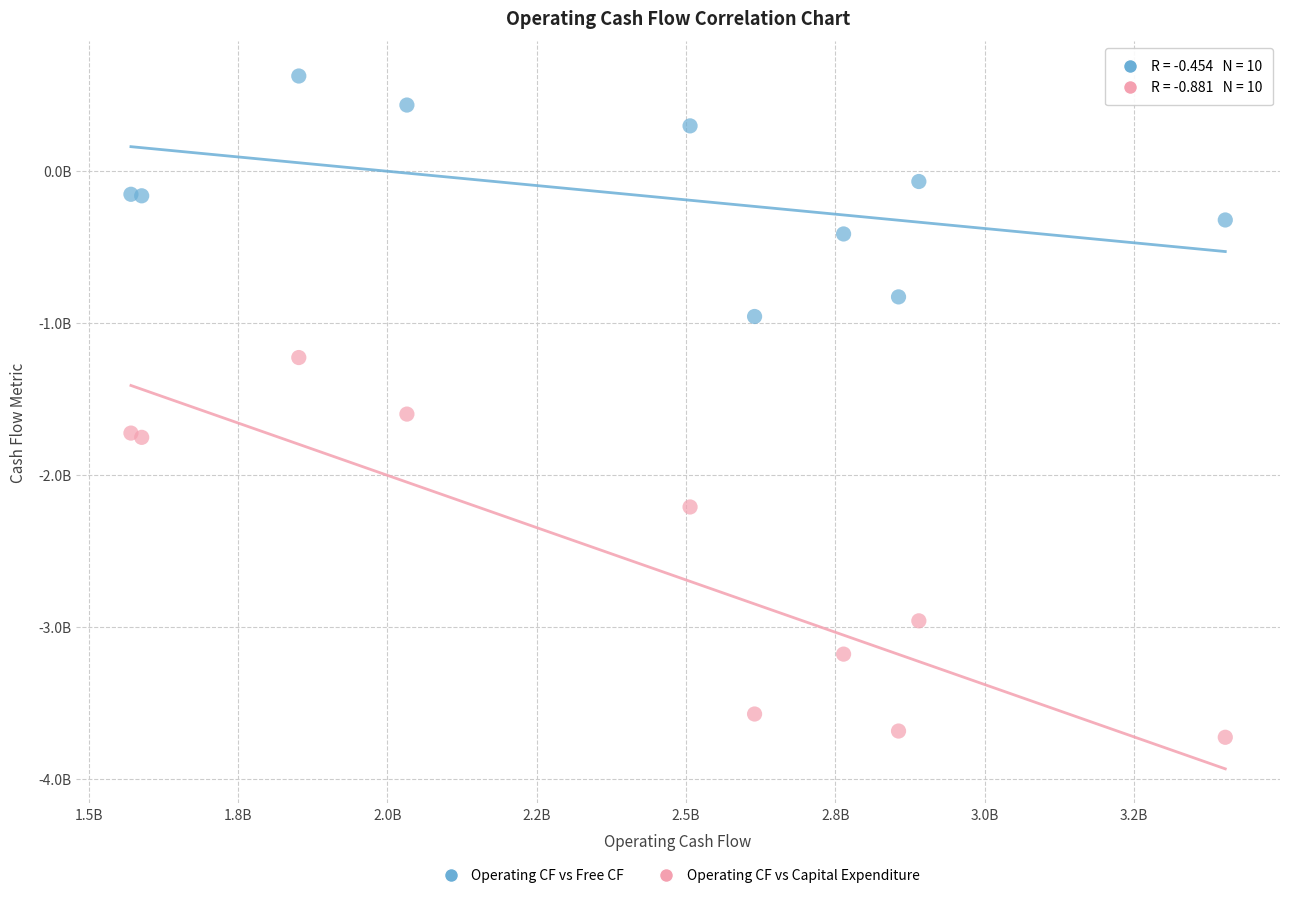

Which series reaches the minimum Y coordinate?

Operating CF vs Capital Expenditure